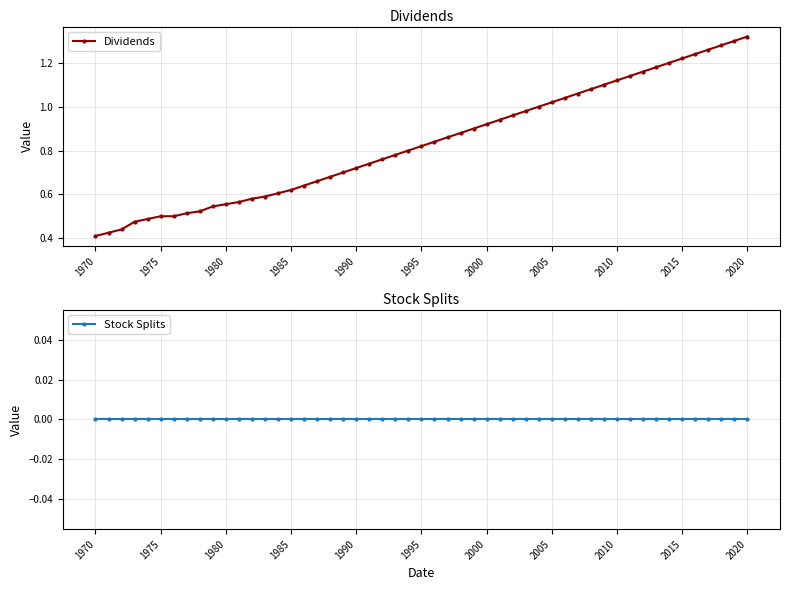

Does the chart have visible grid lines?

Yes